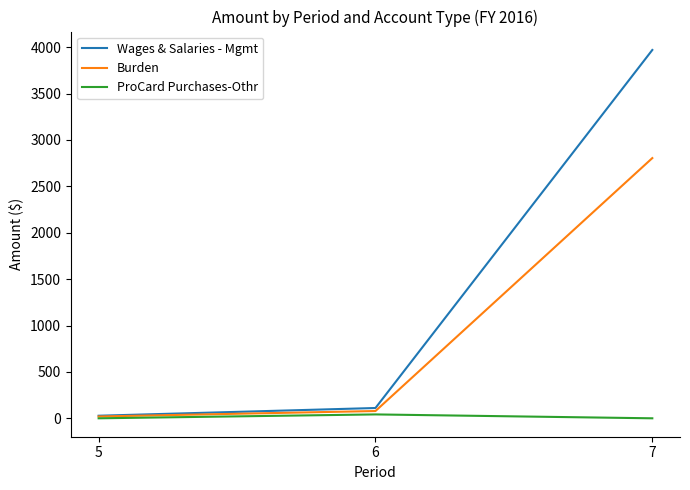

At how many categories does at least one series exceed 1395?

1